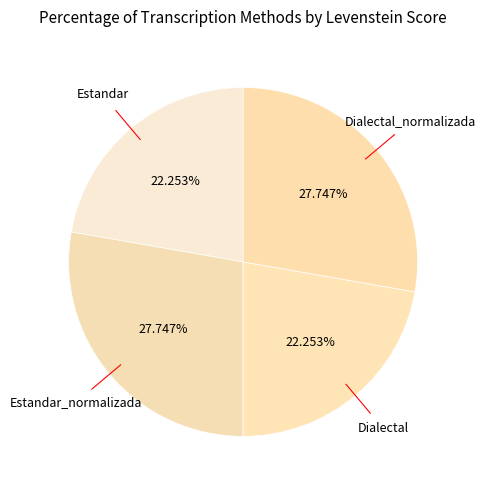

How many slices are in this pie chart?

4